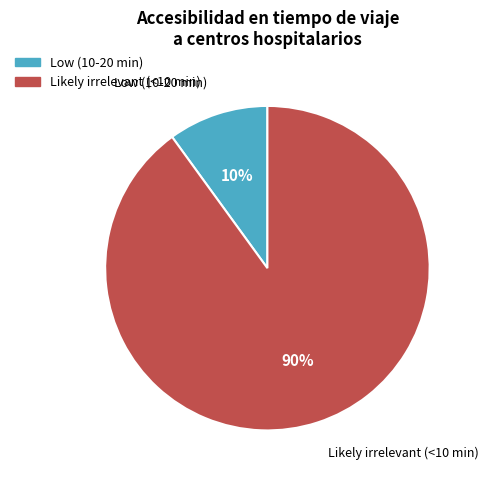

Which category has the smallest portion of the pie?

Low (10-20 min)